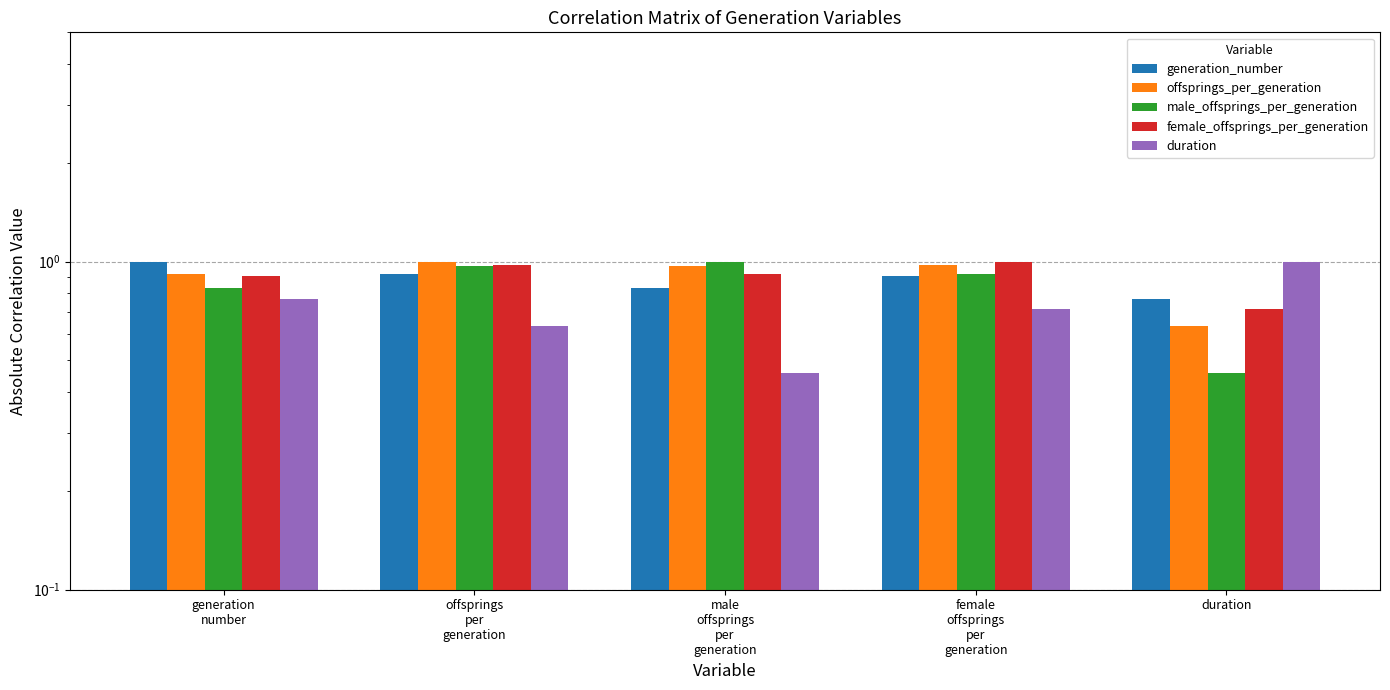

What are all the series names shown in the legend?

generation_number, offsprings_per_generation, male_offsprings_per_generation, female_offsprings_per_generation, duration